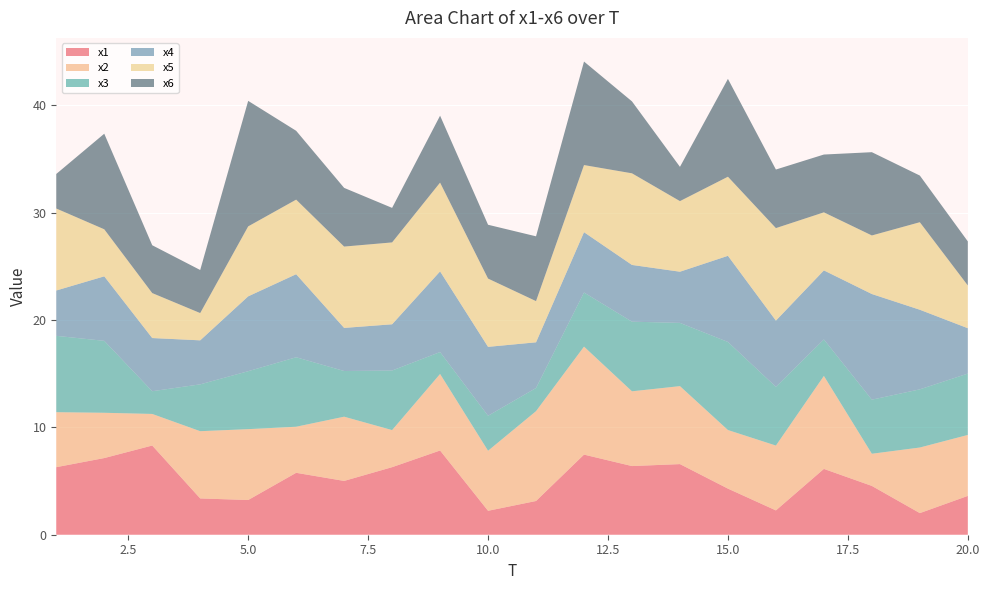

Reading right to left, extract all data points from this chart.

x1: 20=3.6	19=2.0	18=4.5	17=6.1	16=2.3	15=4.3	14=6.6	13=6.4	12=7.5	11=3.1	10=2.2	9=7.8	8=6.3	7=5.0	6=5.8	5=3.2	4=3.4	3=8.3	2=7.1	1=6.3
x2: 20=5.7	19=6.1	18=3.0	17=8.7	16=6.0	15=5.5	14=7.3	13=7.0	12=10.1	11=8.4	10=5.6	9=7.1	8=3.5	7=6.0	6=4.3	5=6.6	4=6.3	3=2.9	2=4.2	1=5.1
x3: 20=5.7	19=5.4	18=5.0	17=3.4	16=5.5	15=8.2	14=5.9	13=6.5	12=5.0	11=2.2	10=3.3	9=2.0	8=5.5	7=4.3	6=6.5	5=5.4	4=4.4	3=2.1	2=6.7	1=7.1
x4: 20=4.2	19=7.4	18=9.8	17=6.4	16=6.2	15=8.0	14=4.8	13=5.3	12=5.6	11=4.3	10=6.4	9=7.5	8=4.3	7=4.0	6=7.7	5=7.0	4=4.1	3=5.0	2=6.0	1=4.2
x5: 20=4.0	19=8.2	18=5.5	17=5.4	16=8.6	15=7.4	14=6.6	13=8.5	12=6.3	11=3.8	10=6.4	9=8.3	8=7.6	7=7.6	6=6.9	5=6.5	4=2.5	3=4.2	2=4.4	1=7.6
x6: 20=4.1	19=4.3	18=7.8	17=5.4	16=5.5	15=9.1	14=3.2	13=6.7	12=9.6	11=6.0	10=5.0	9=6.2	8=3.2	7=5.5	6=6.4	5=11.7	4=4.0	3=4.5	2=8.9	1=3.2